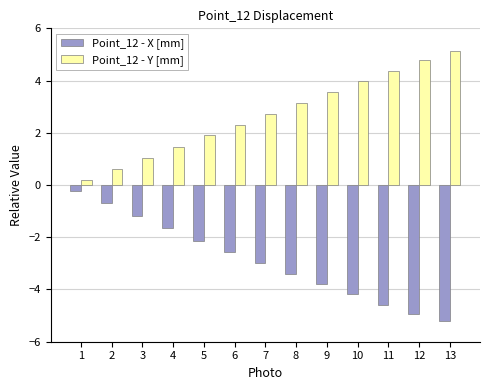

Rank the series by their average value, from lowest to highest.

Point_12 - X [mm], Point_12 - Y [mm]